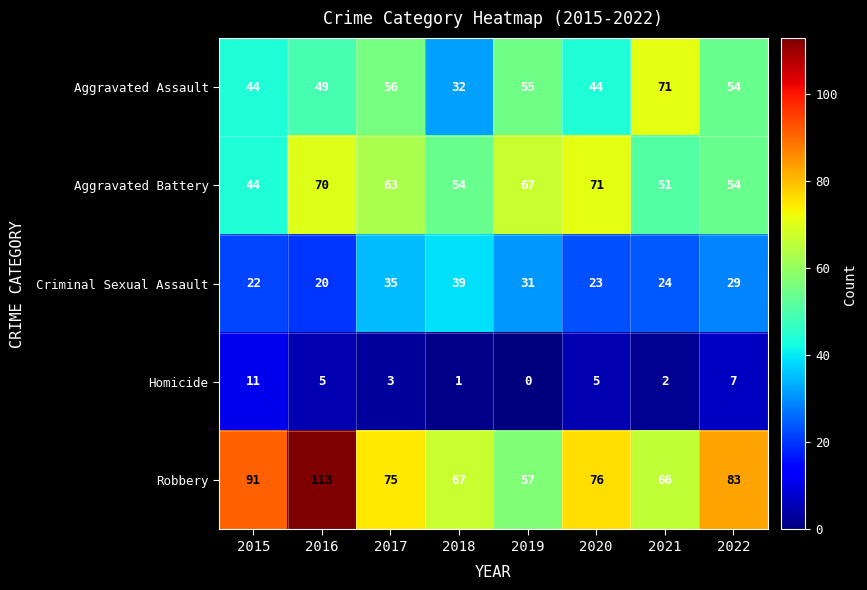

What is the maximum value shown in the chart?

113